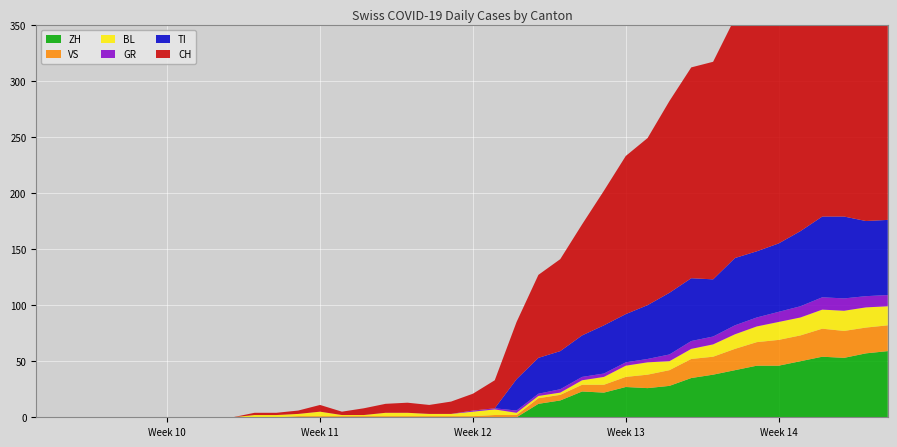

Reading left to right, extract all data points from this chart.

CH: 0	0	0	0	0	0	0	0	0	0	2	2	3	6	3	6	8	9	8	11	15	25	51	74	82	99	120	141	149	171	188	194	214	219	255	266	293	290	294	290
TI: 0	0	0	0	0	0	0	0	0	0	0	0	0	0	0	0	0	0	0	0	0	0	28	32	34	37	43	43	48	55	56	51	60	59	61	67	72	73	67	67
GR: 0	0	0	0	0	0	0	0	0	0	0	0	0	0	0	0	0	0	0	0	1	1	2	2	3	3	3	3	3	6	7	7	8	8	9	10	11	11	10	10
VS: 0	0	0	0	0	0	0	0	0	0	0	0	1	1	1	1	1	1	1	1	1	2	2	5	5	6	7	9	12	14	17	16	19	21	23	23	25	24	23	23
BL: 0	0	0	0	0	0	0	0	0	0	2	2	2	4	1	1	3	3	2	2	4	5	2	2	2	4	7	10	11	8	9	11	13	14	16	16	17	18	18	17
ZH: 0	0	0	0	0	0	0	0	0	0	0	0	0	0	0	0	0	0	0	0	0	0	0	12	15	23	22	27	26	28	35	38	42	46	46	50	54	53	57	59